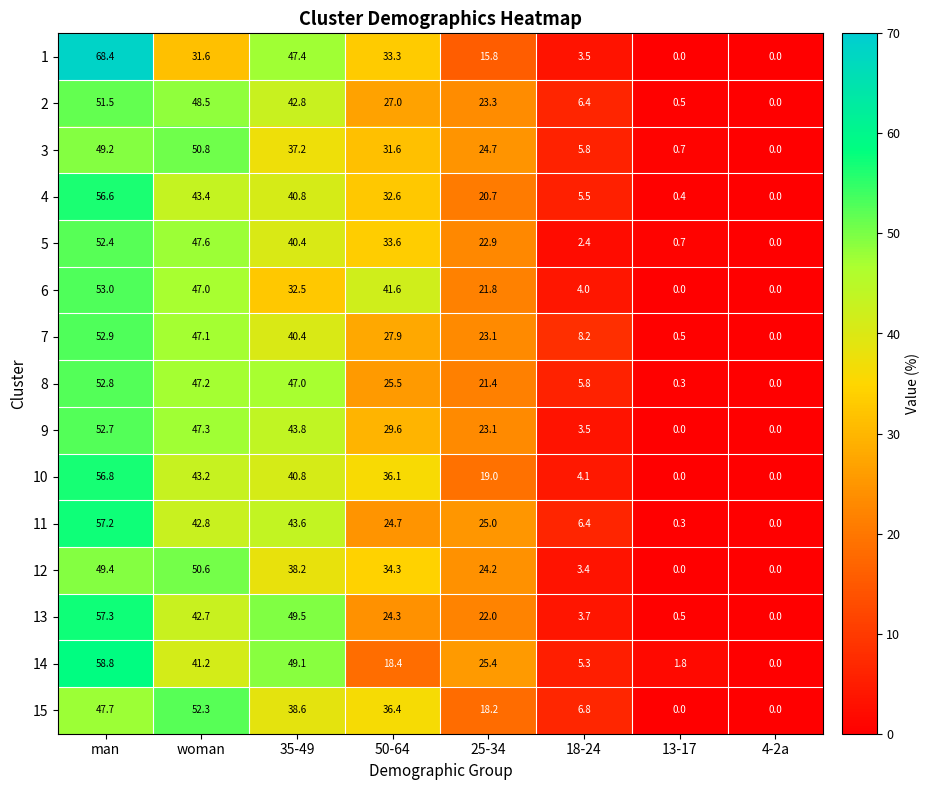

What is the spread (max minus min) of values at woman?

20.7